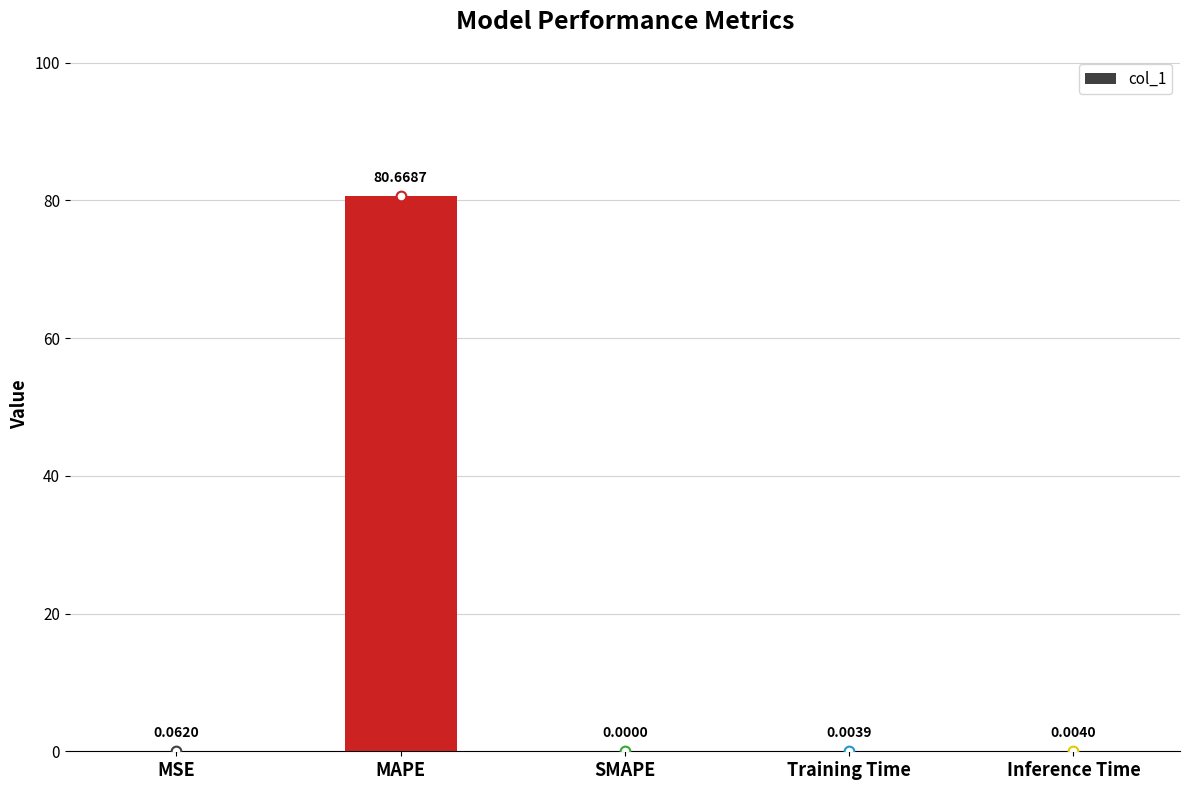

What is the greatest value displayed?

80.7